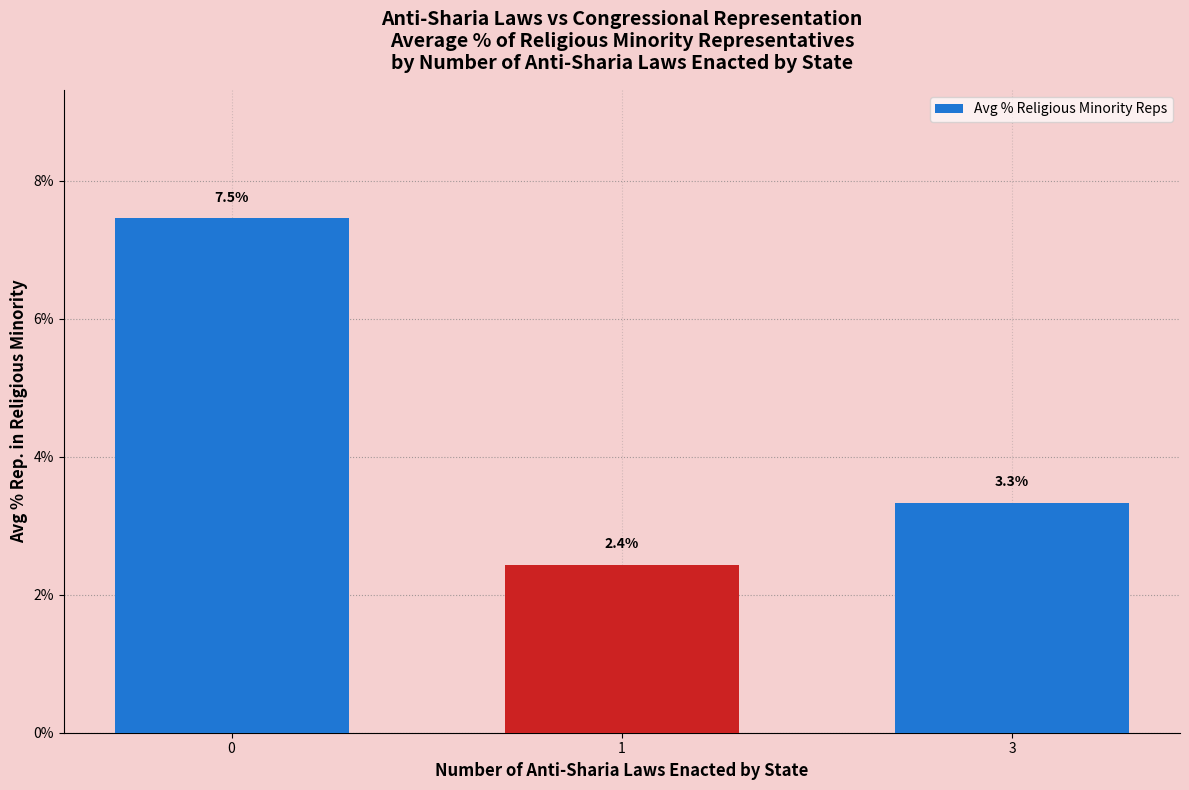

List the labels in order of value, largest first.

0, 3, 1